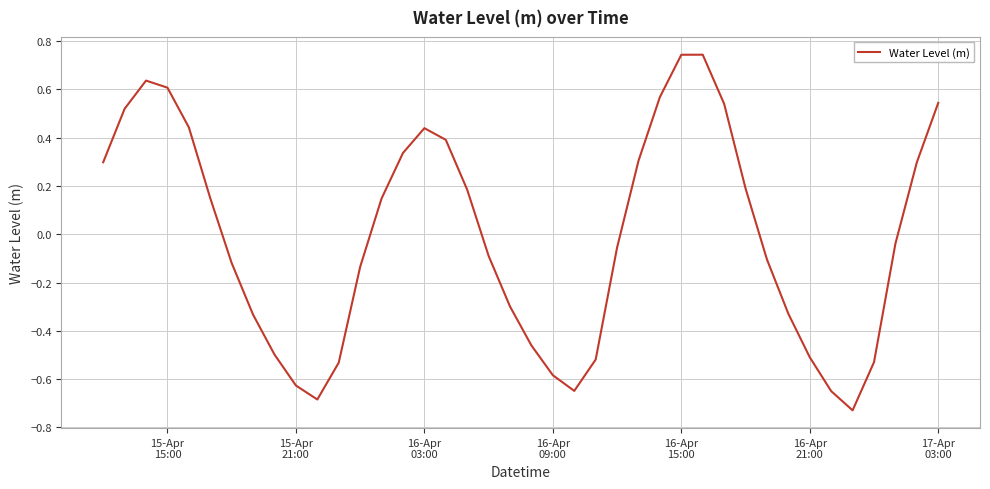

What is the difference between the maximum and minimum values?

1.5